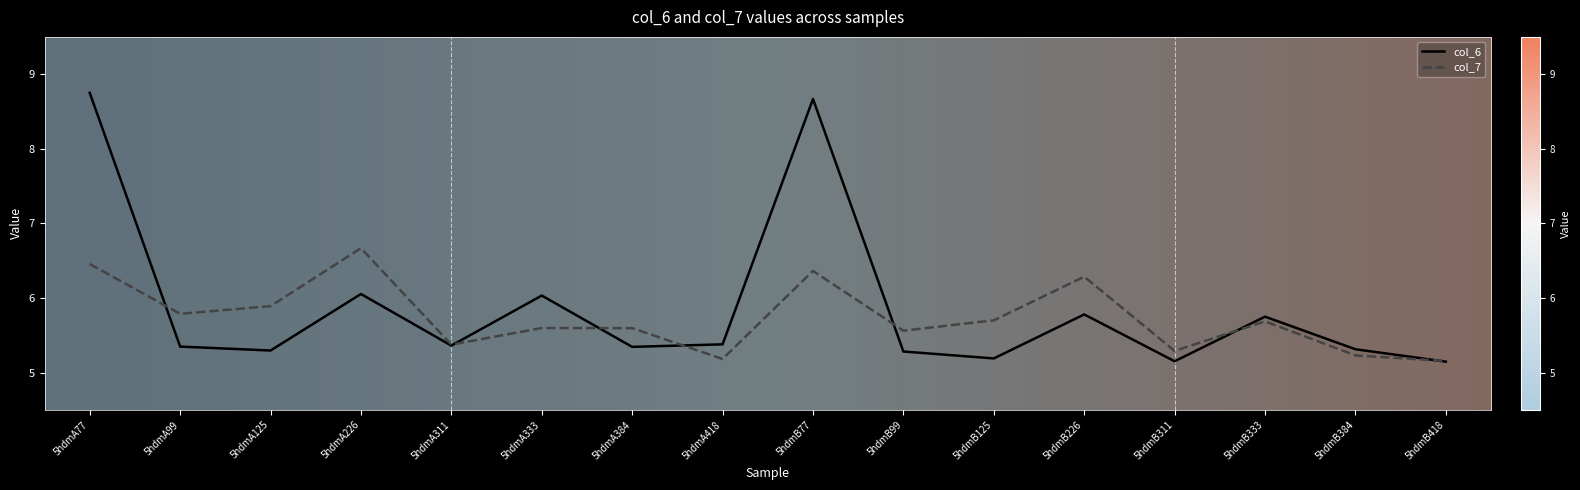

Is it true that col_7 equals 9.0 at 5hdmB384?

False